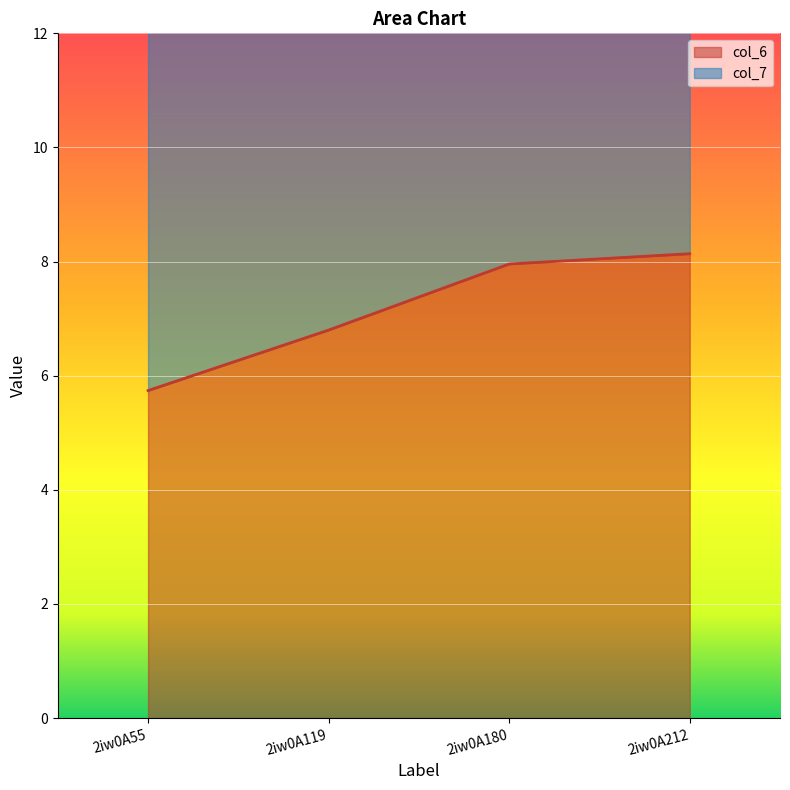

True or false: the data has more than 2 interior local peaks.

False